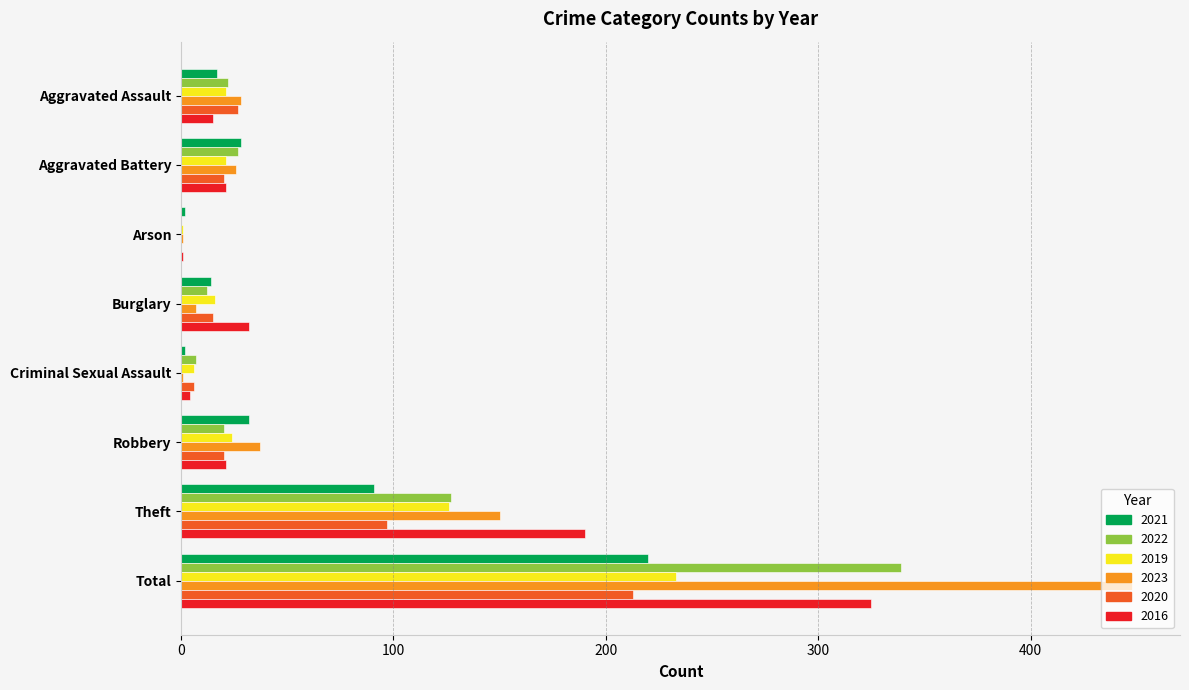

Between Aggravated Assault and Total, which series saw the biggest shift?

2023